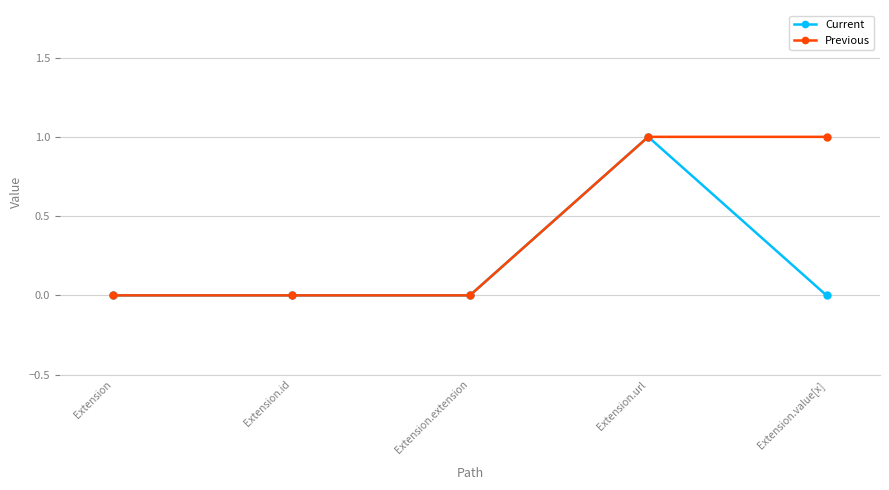

Count the number of categories in the chart.

5